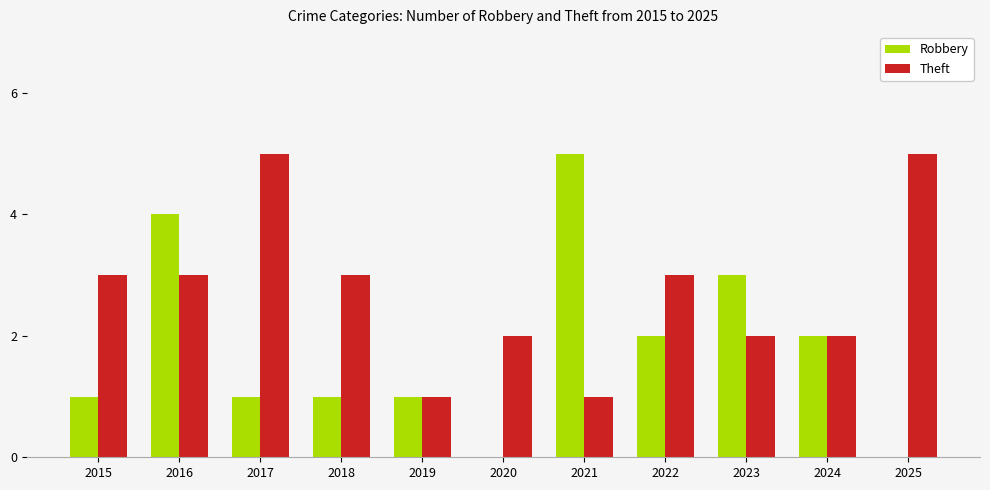

Count the number of categories in the chart.

11